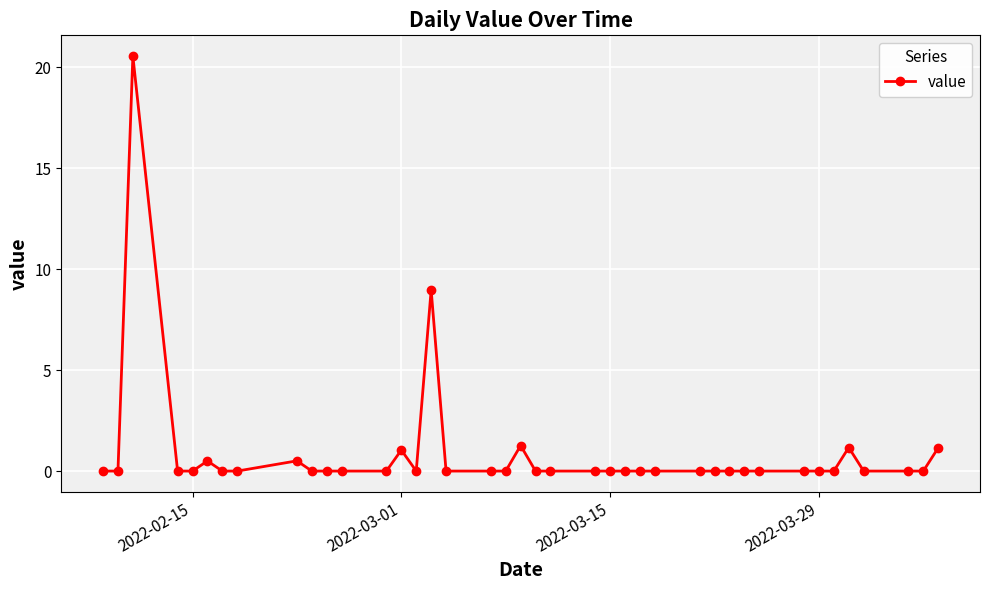

What is the difference between the second highest and minimum values?

9.0